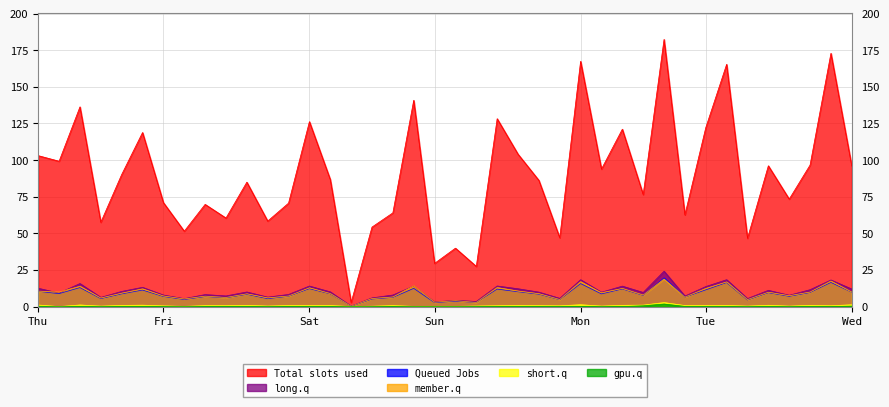

Which category has the highest value in the 6_channel series?

30